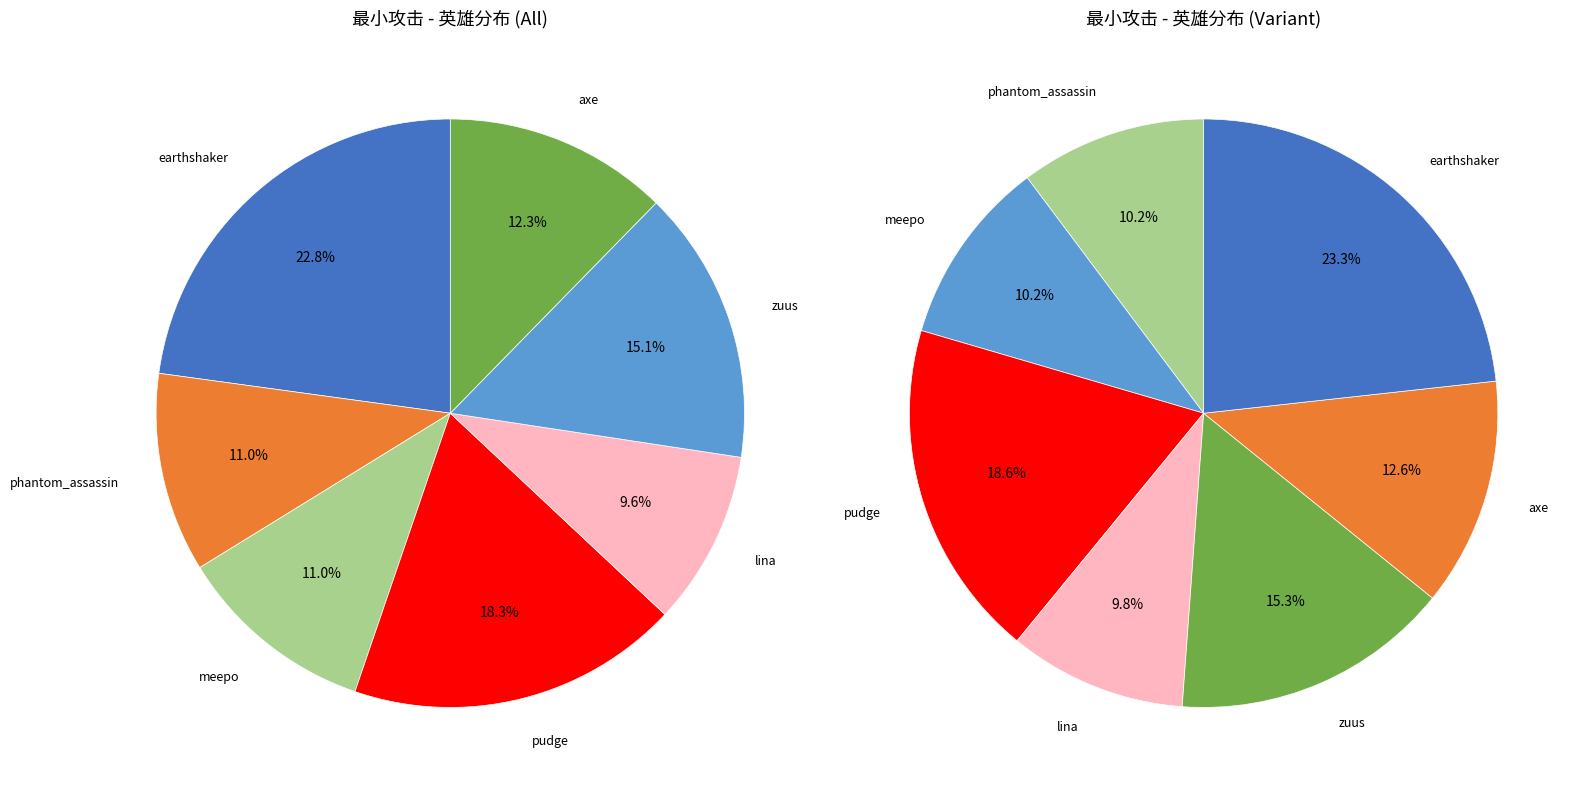

Is it true that earthshaker is 23% of the pie?

True